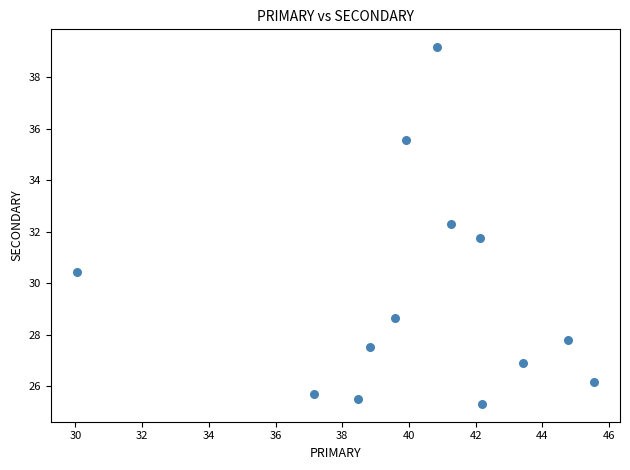

What is the range of X values (max minus min)?

15.5